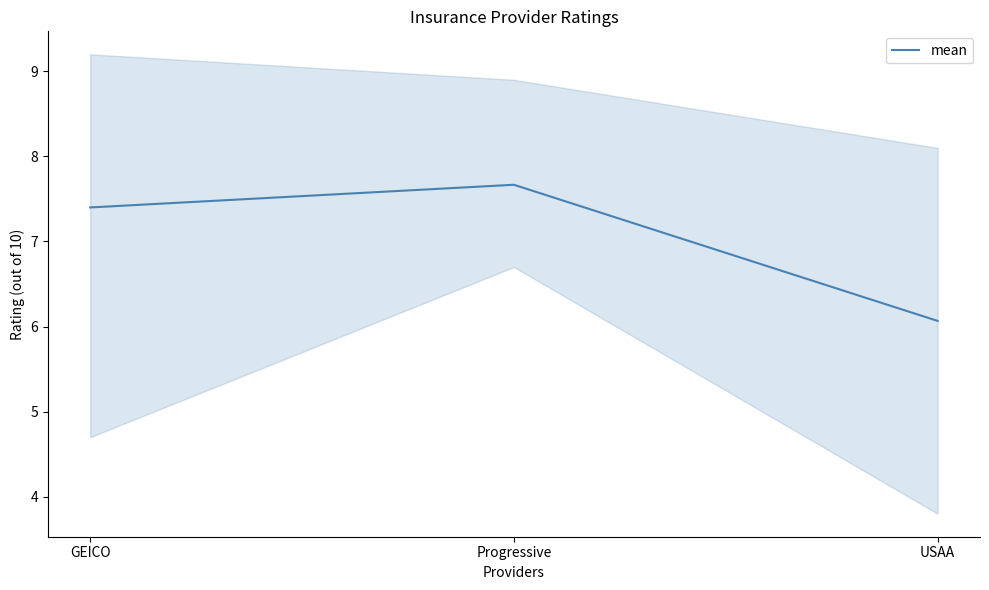

At which label does the data first exceed 7?

GEICO